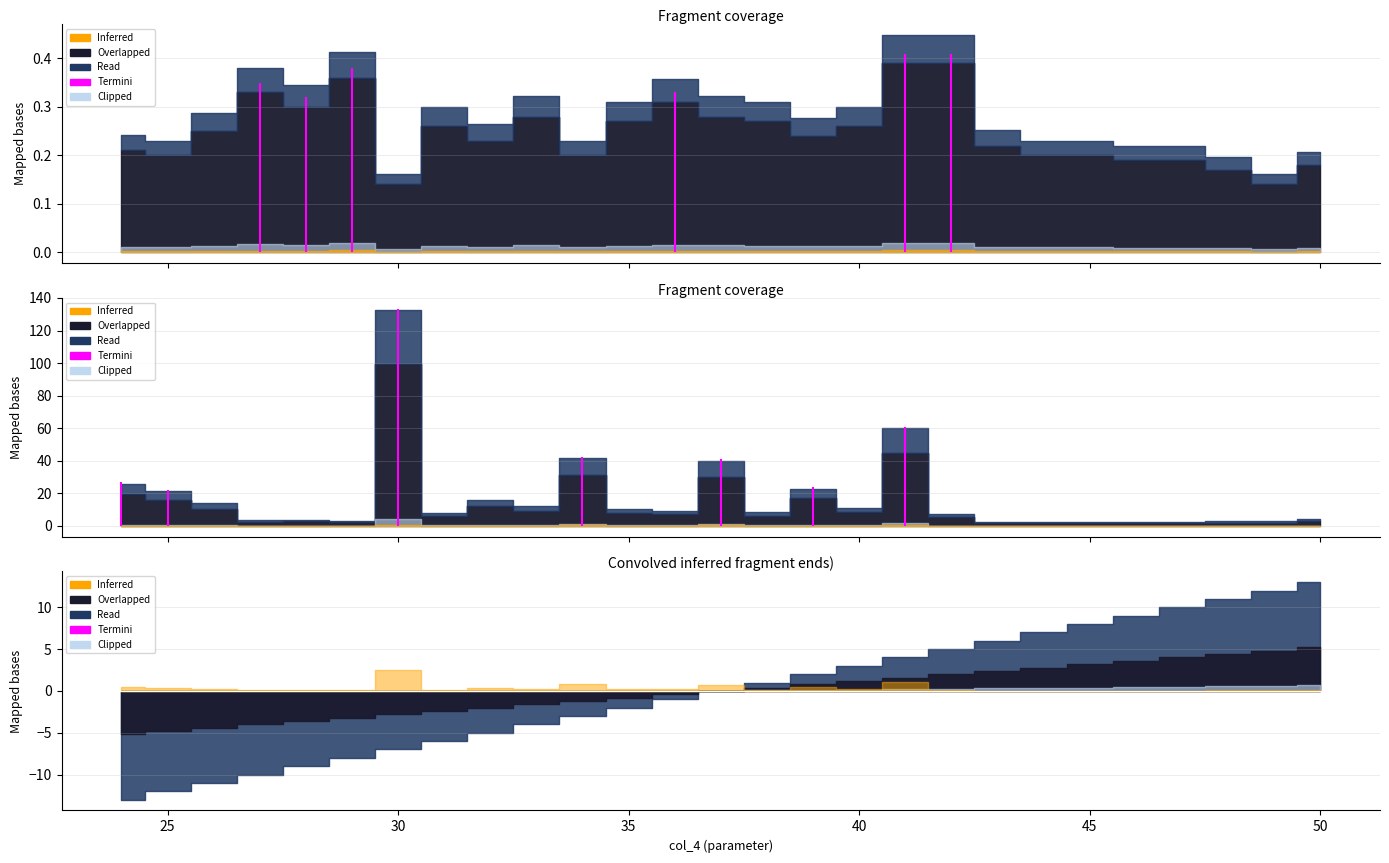

How many lines are shown in the chart?

3